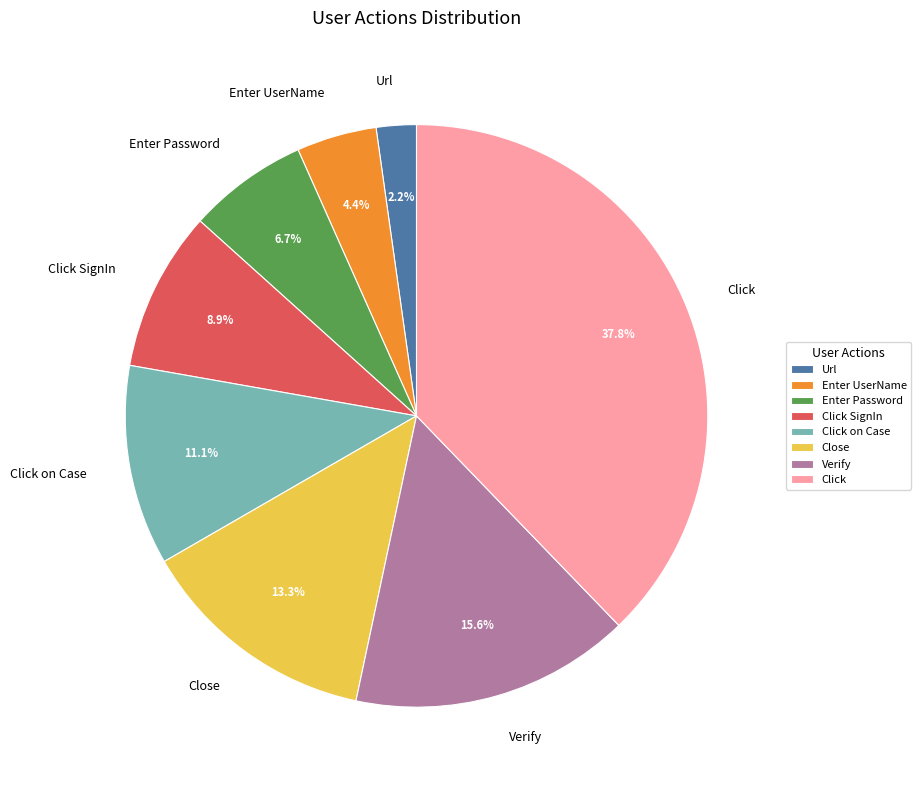

To the nearest percent, what portion does Verify represent?

16%